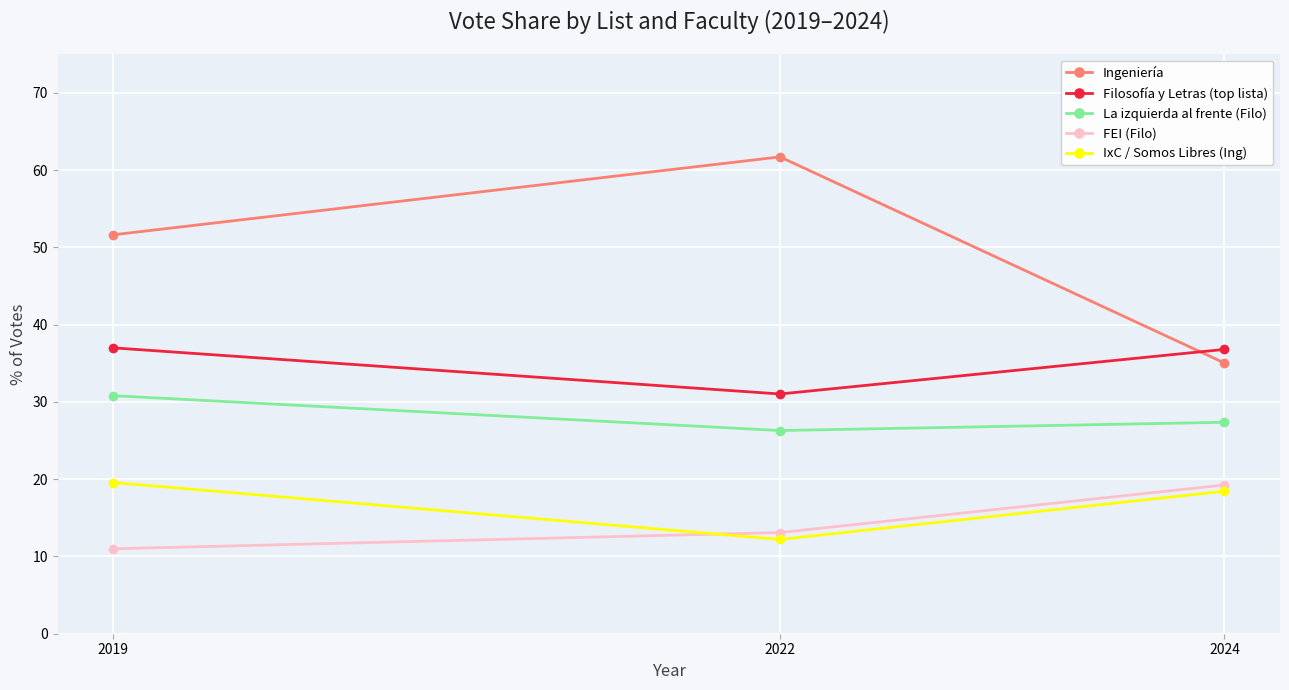

What is the value of the IxC / Somos Libres (Ing) point at the 2nd from the left?

12.2